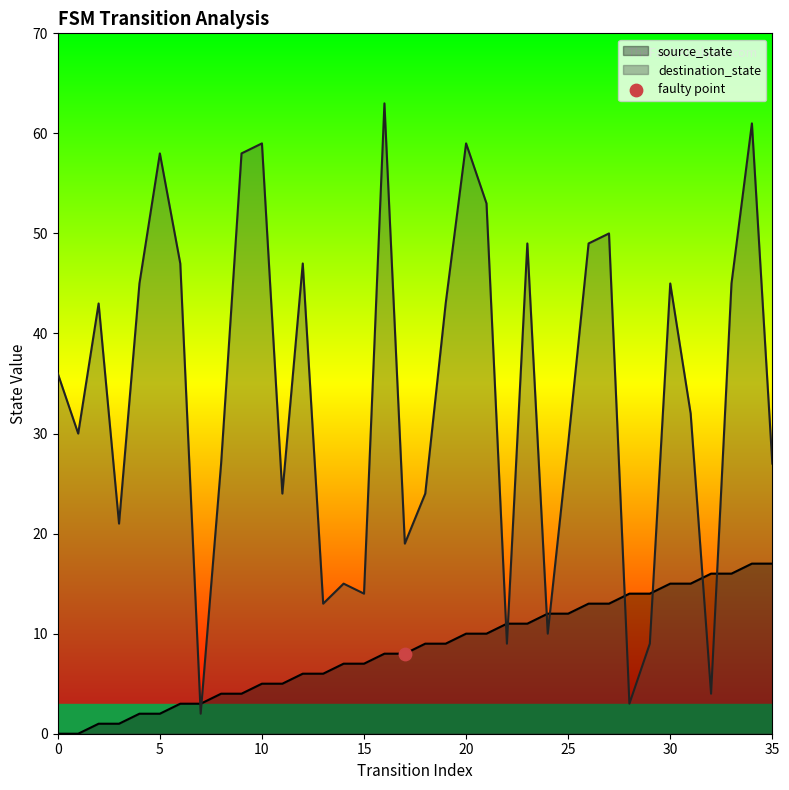

Which series has the largest total across all categories?

destination_state